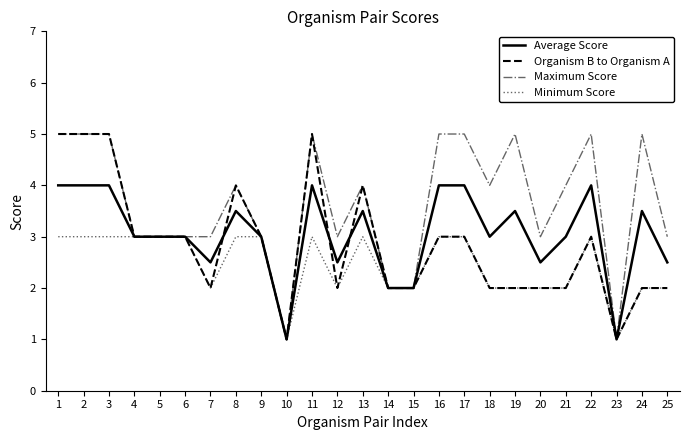

What is the difference between the maximum and minimum values in the Minimum Score series?

2.0